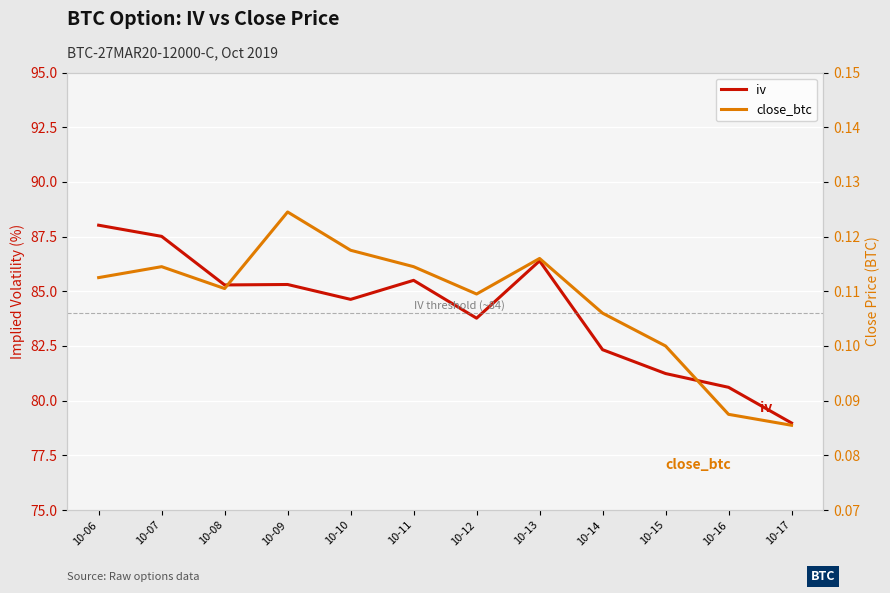

What are all the series names shown in the legend?

iv, close_btc